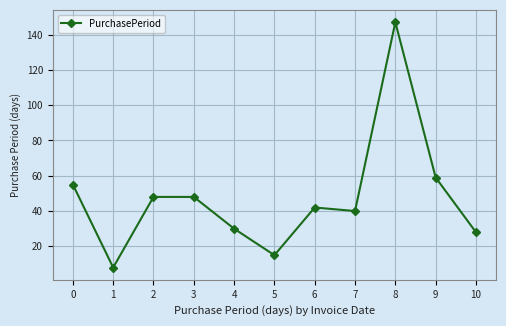

Reading left to right, what are all the values shown in this chart?

55	8	48	48	30	15	42	40	147	59	28